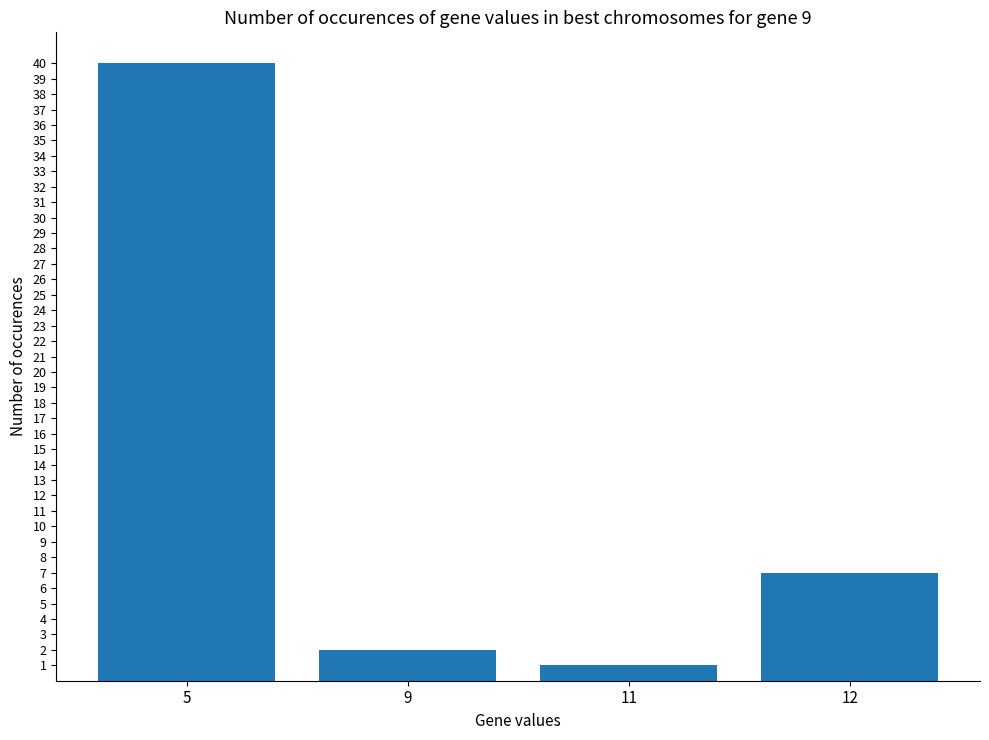

List the labels in order of value, smallest first.

11, 9, 12, 5